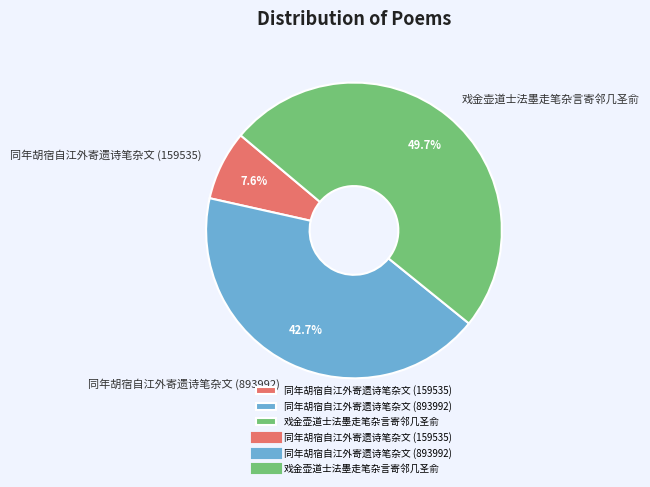

To the nearest percent, what is the difference between the 戏金壶道士法墨走笔杂言寄邻几圣俞 and 同年胡宿自江外寄遗诗笔杂文 (159535) slice percentages?

42%